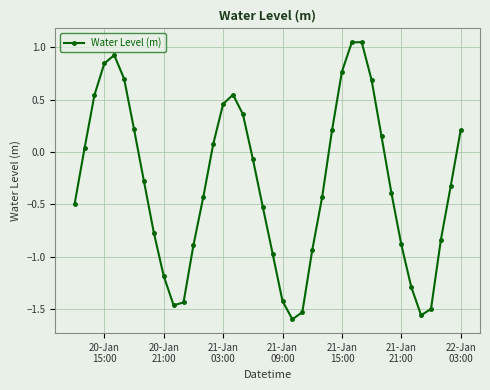

What is the difference between the second highest and minimum values?

2.6